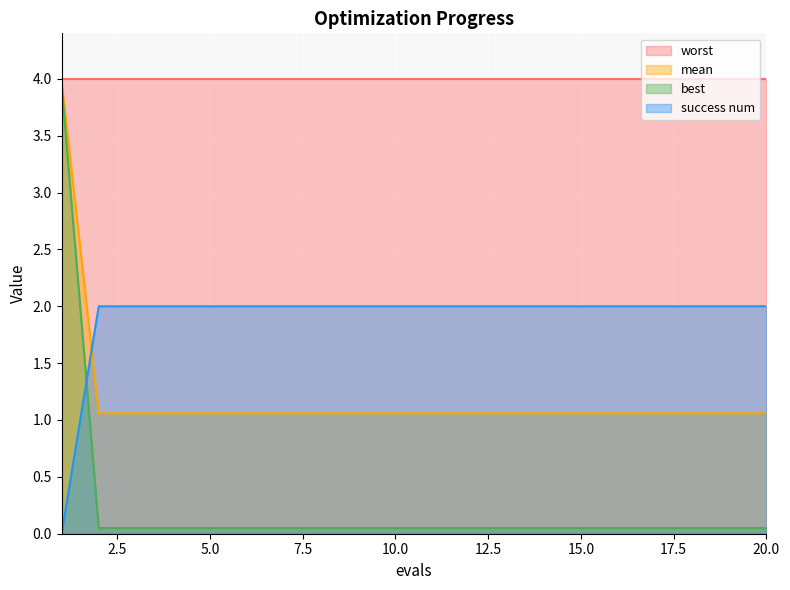

Which series has the largest range (max minus min)?

best